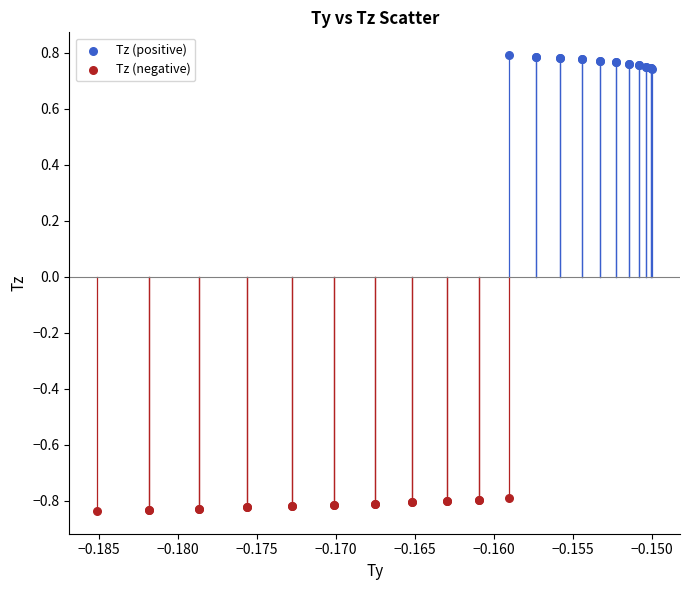

Which series contains the lowest Y value?

Tz (negative)